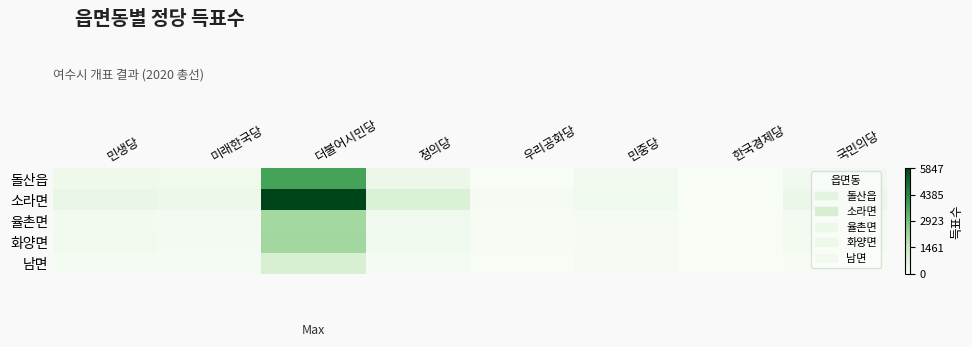

At 정의당, list the series in order from largest to smallest.

소라면, 돌산읍, 율촌면, 화양면, 남면